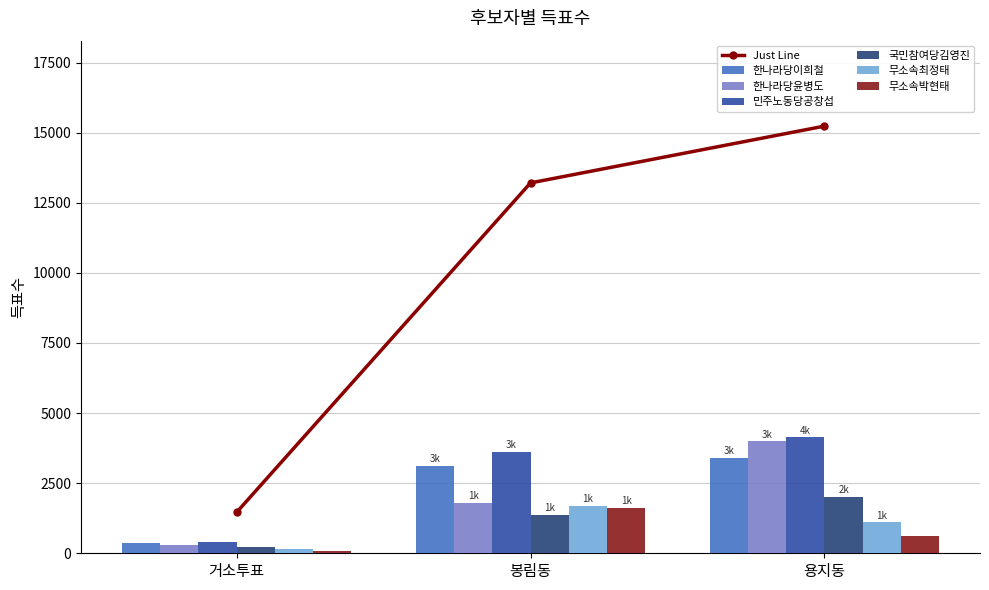

What is the sum of all 한나라당이희철 values?

6867